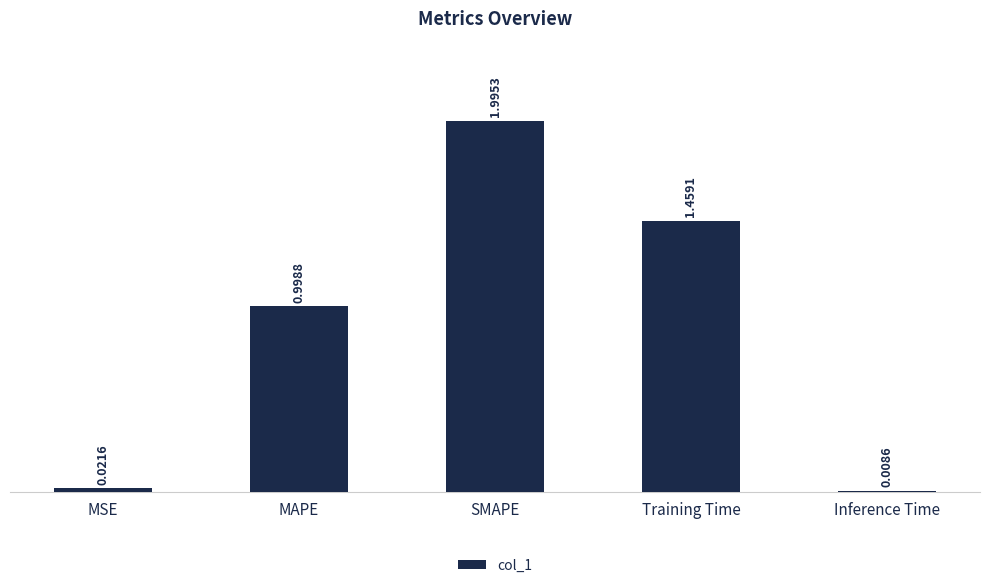

Which category has the highest value across all series?

SMAPE